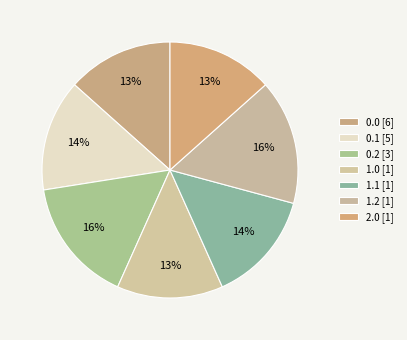

How many segments does this pie chart have?

7